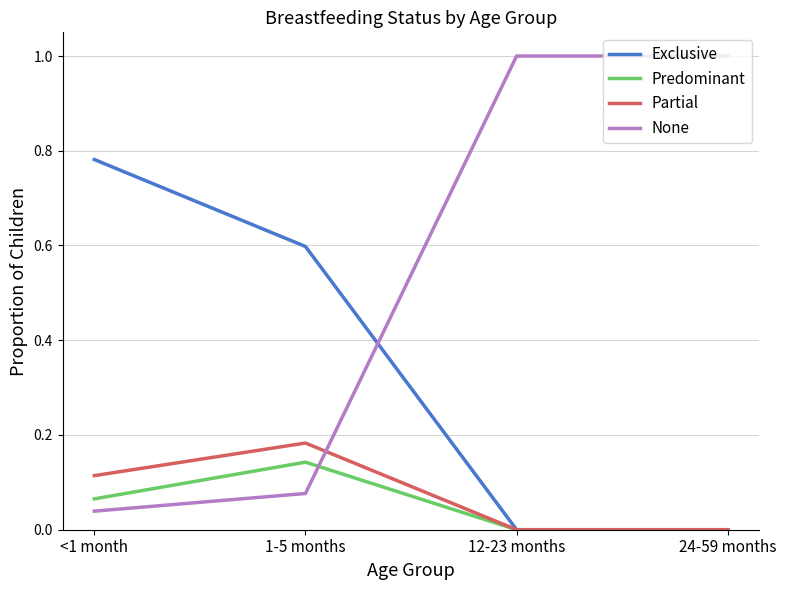

True or false: Exclusive has more than 0 points higher than both neighbors.

False